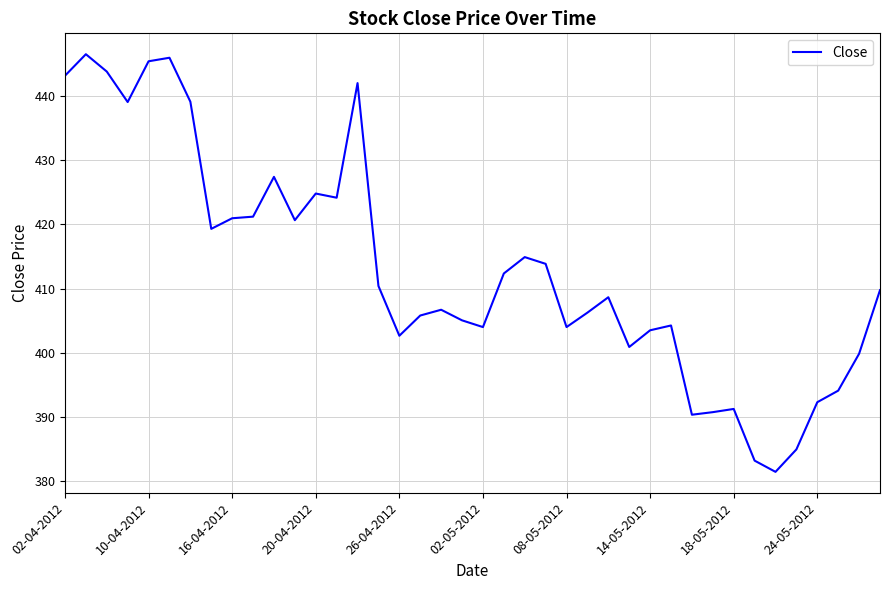

What is the maximum value shown in the chart?

446.5